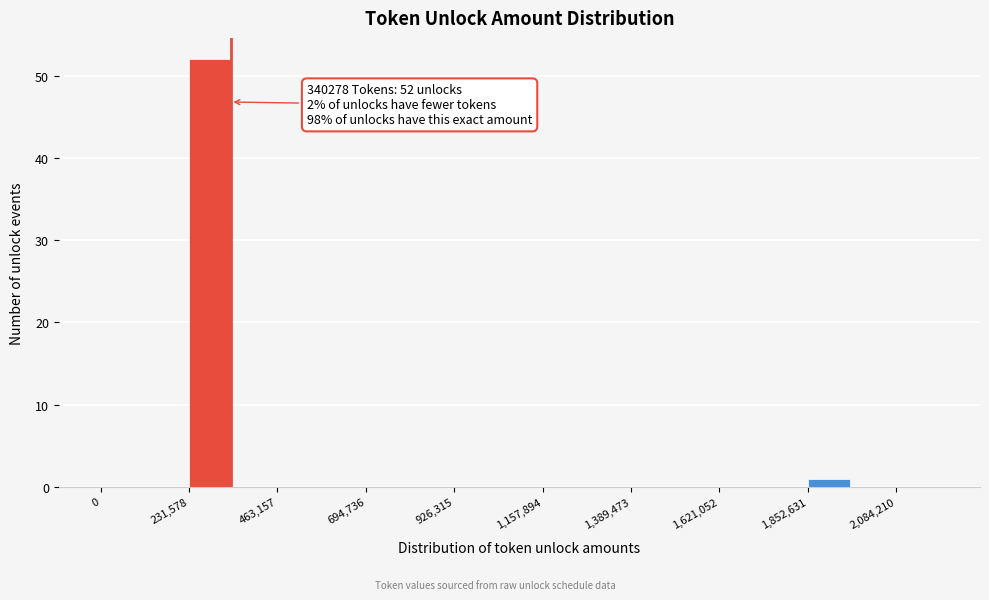

Around what value on the x-axis is the tallest bar? Give the approximate position of its centre, as read against the axis.

300000